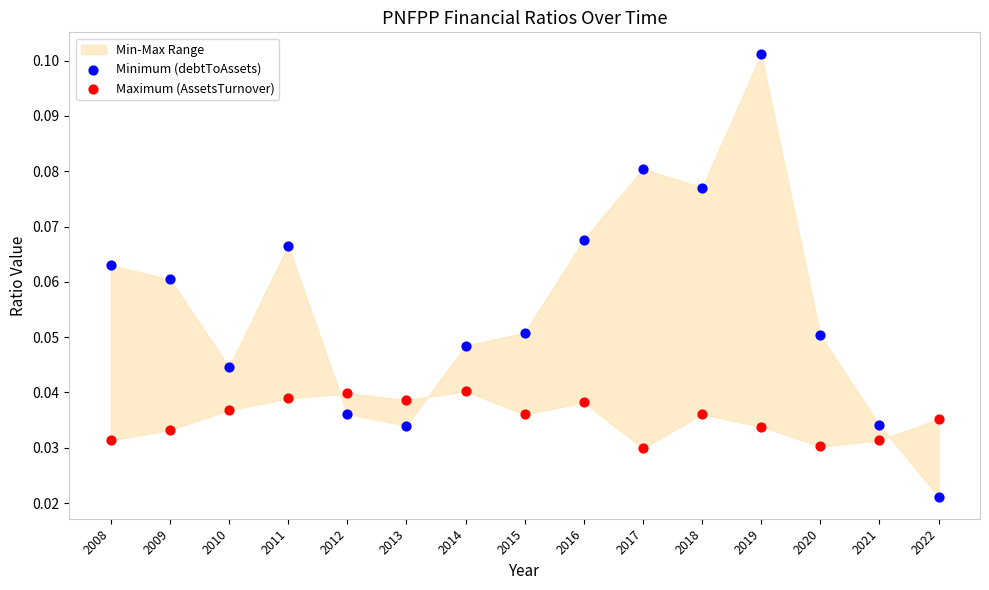

Which series contains the lowest Y value?

Minimum (debtToAssets)